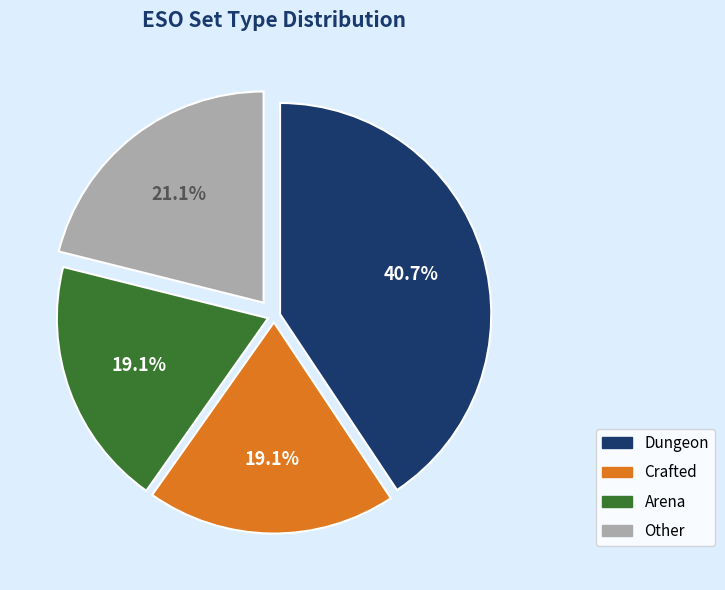

To the nearest percent, what is the difference between the Other and Arena slice percentages?

2%